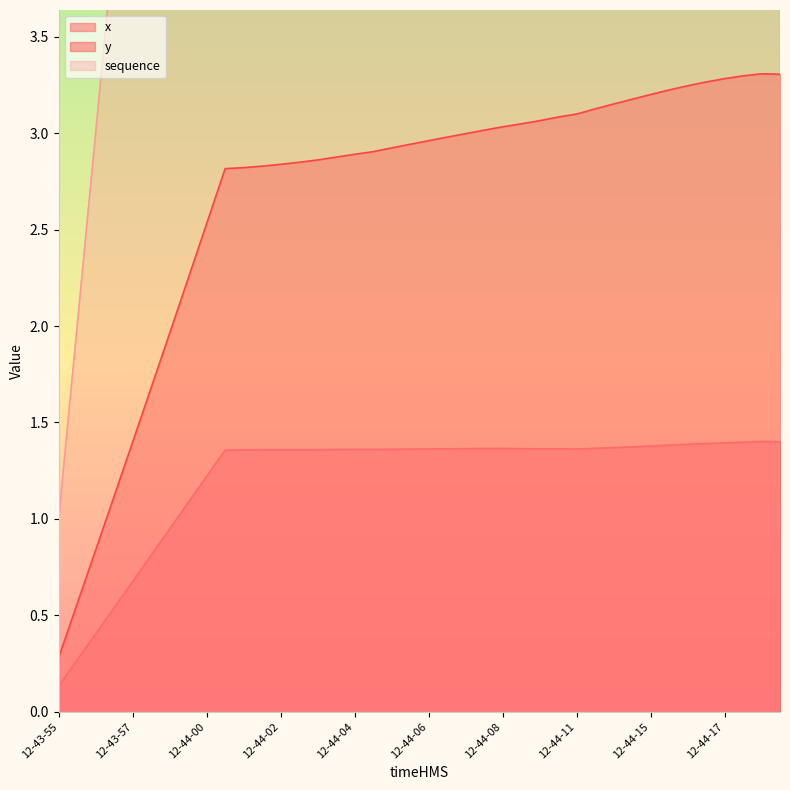

What is the value of the y point at the 21st from the left?

2.9